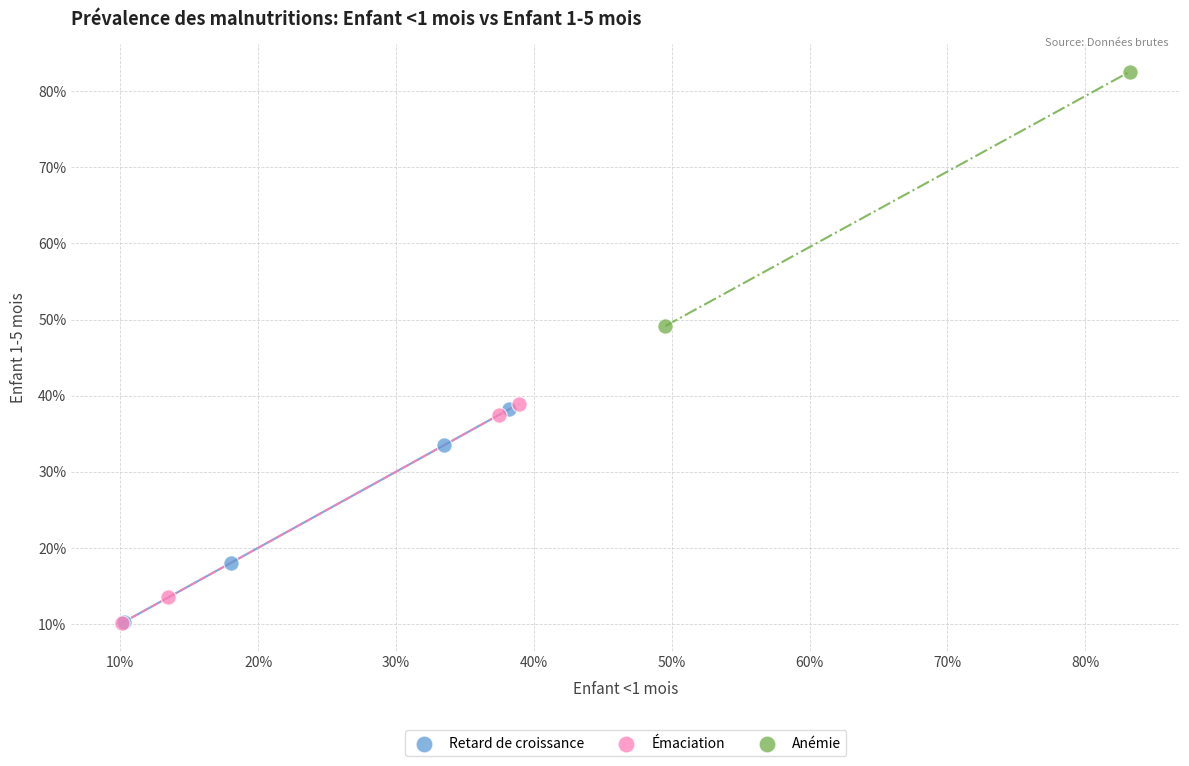

What are all the series names shown in the legend?

Retard de croissance, Émaciation, Anémie